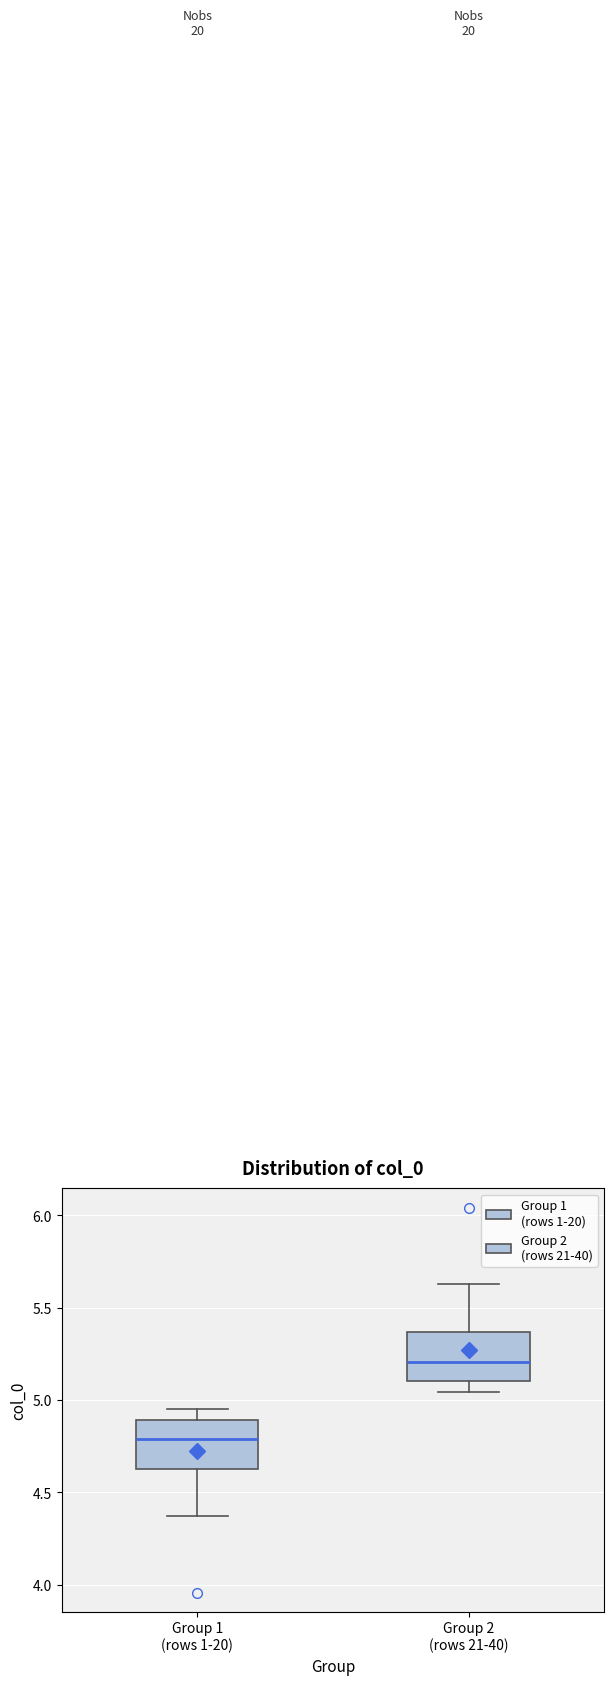

Reading left to right, transcribe this box plot: for each box, give where its median line is, the range the box spans, and where its two whiskers end, as read against the y-axis. The values are not printed on the chart, so give them approximately, as read against the axis.

Group 1 (rows 1-20): median 4.80, box 4.65 to 4.90, whiskers 4.35 to 4.95
Group 2 (rows 21-40): median 5.20, box 5.10 to 5.35, whiskers 5.05 to 5.65